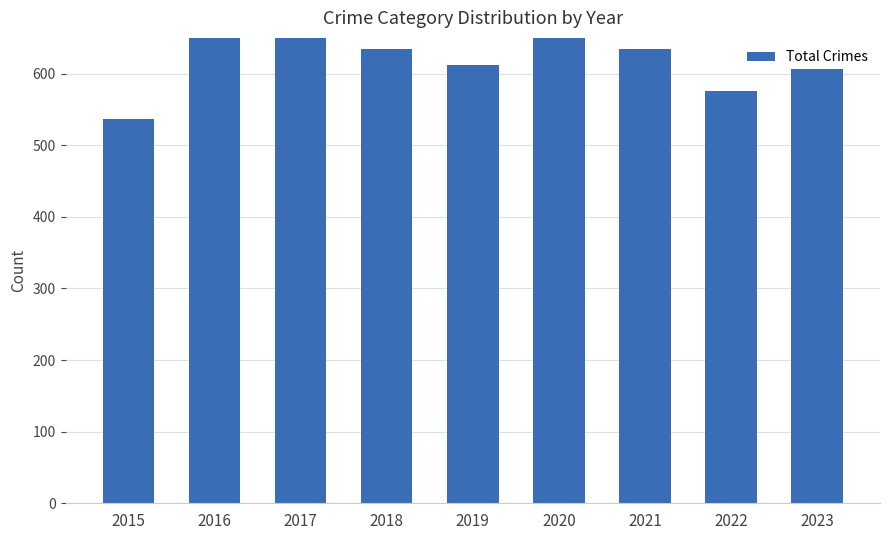

What is the sum of the values at 2016 and 2017?

1406